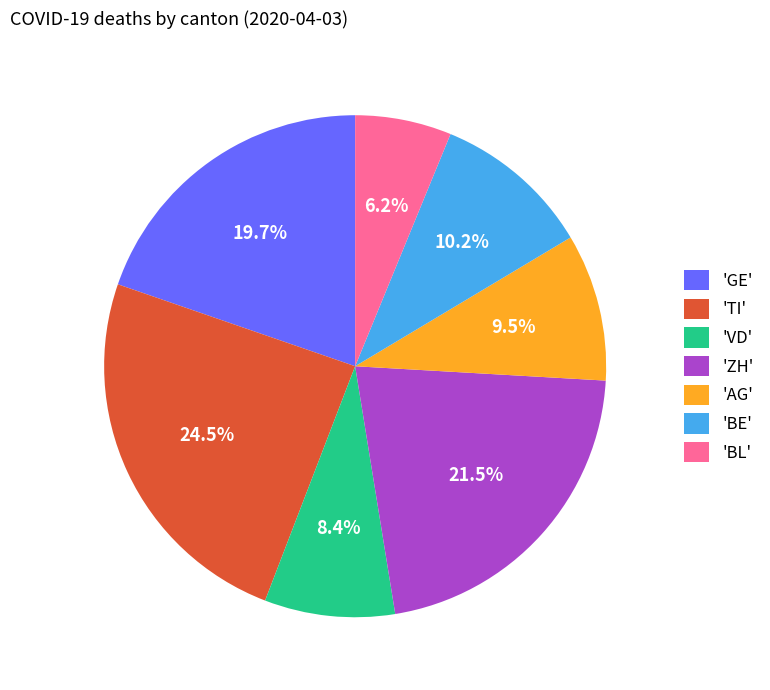

Is 'VD' the majority of the pie?

No